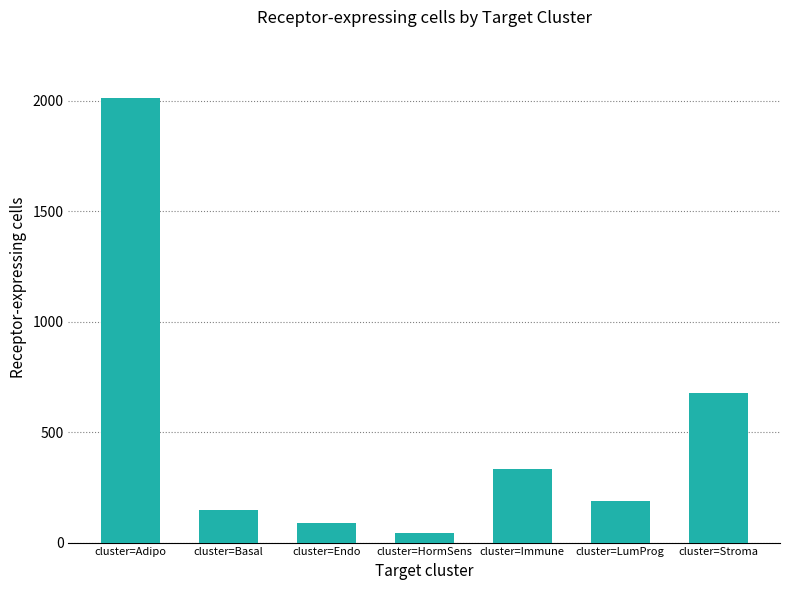

List the labels in order of value, largest first.

cluster=Adipo, cluster=Stroma, cluster=Immune, cluster=LumProg, cluster=Basal, cluster=Endo, cluster=HormSens